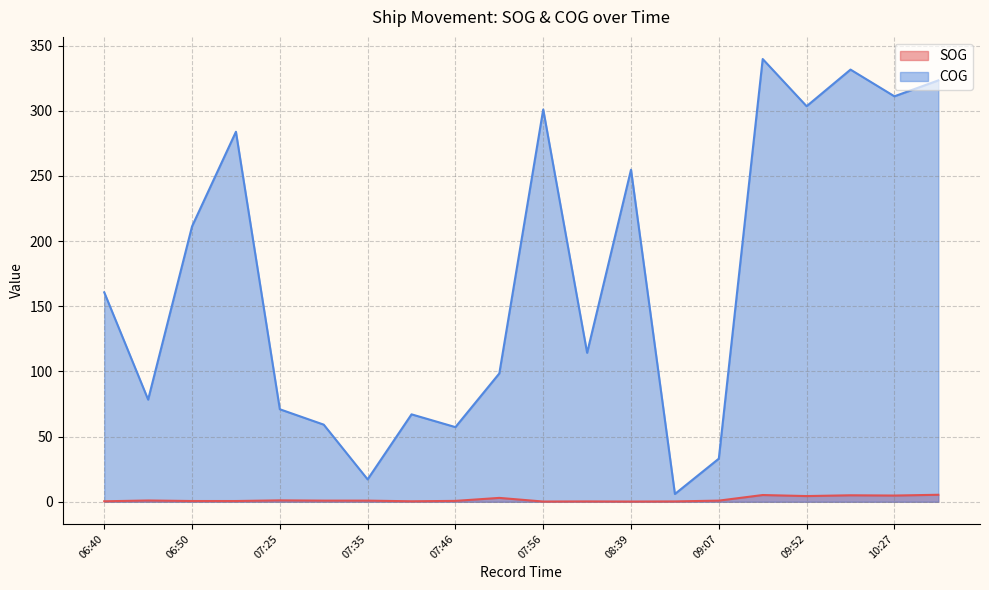

Does the chart display data point markers on the line(s)?

No